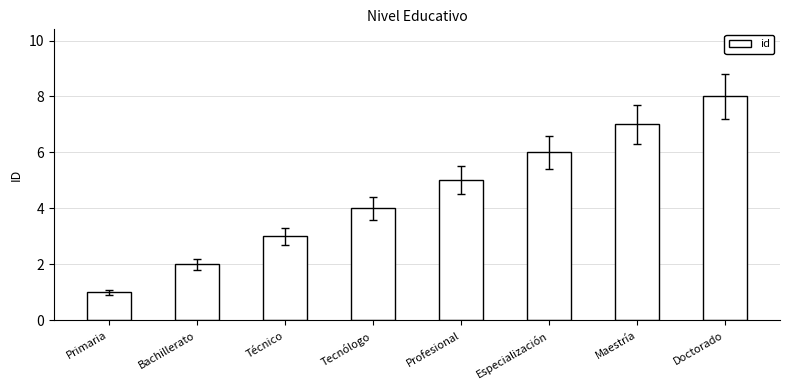

Which category has the lowest value across all series?

Primaria